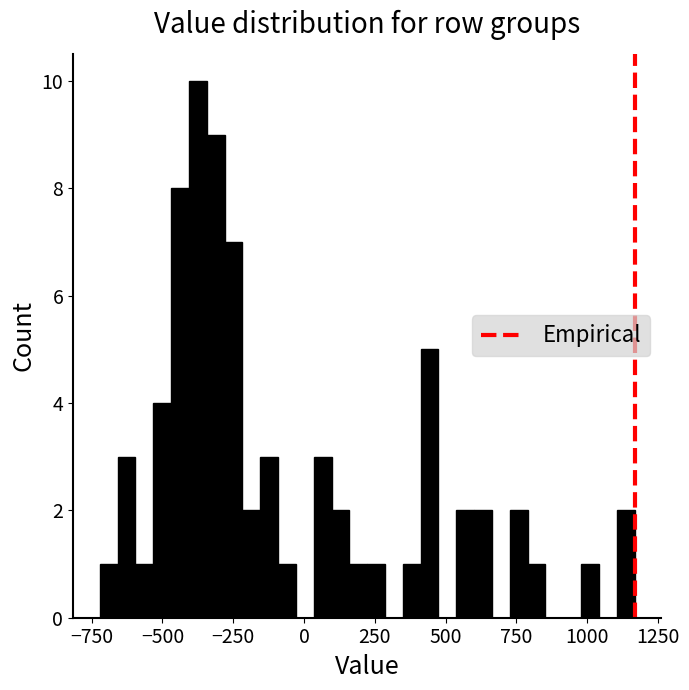

Around what value on the x-axis is the tallest bar? Give the approximate position of its centre, as read against the axis.

-350